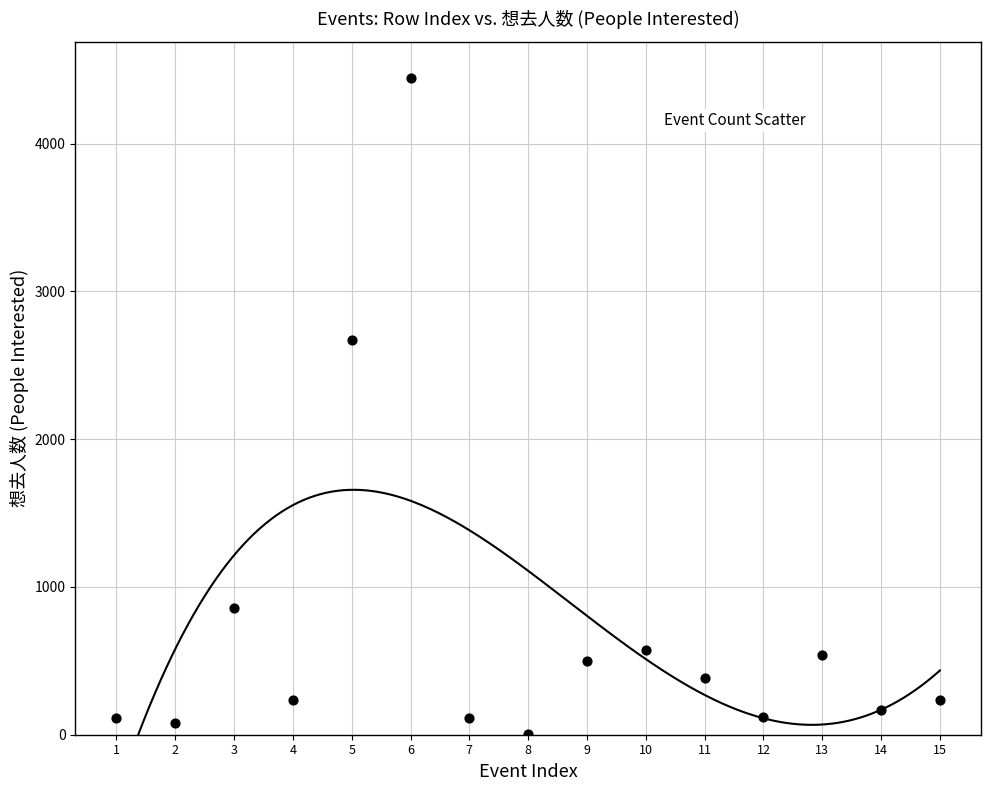

What Y value in the scatter plot is closest to 2224?

2668